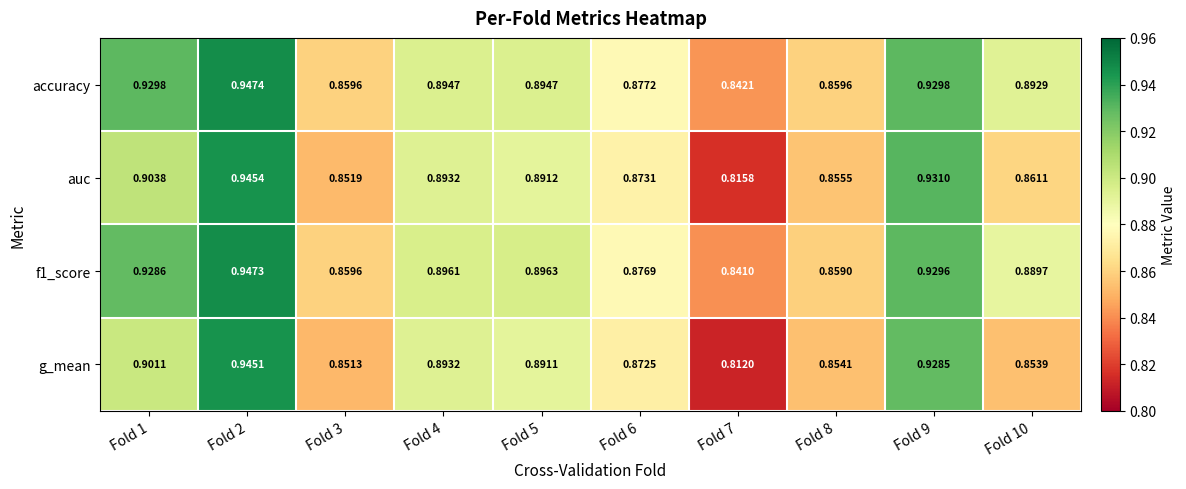

Which series has the widest spread of values?

g_mean